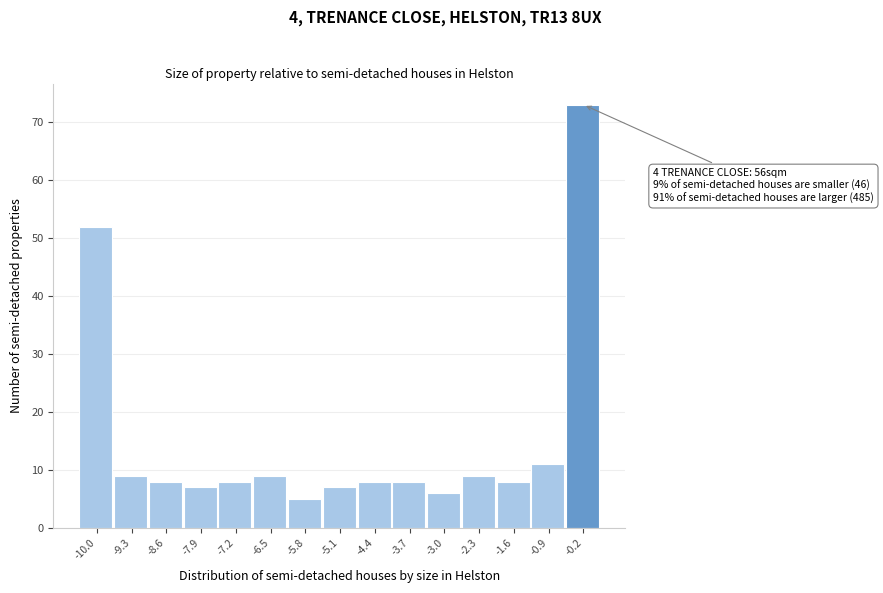

Over which range of the x-axis is the bar tallest?

-0.5 to 0.2